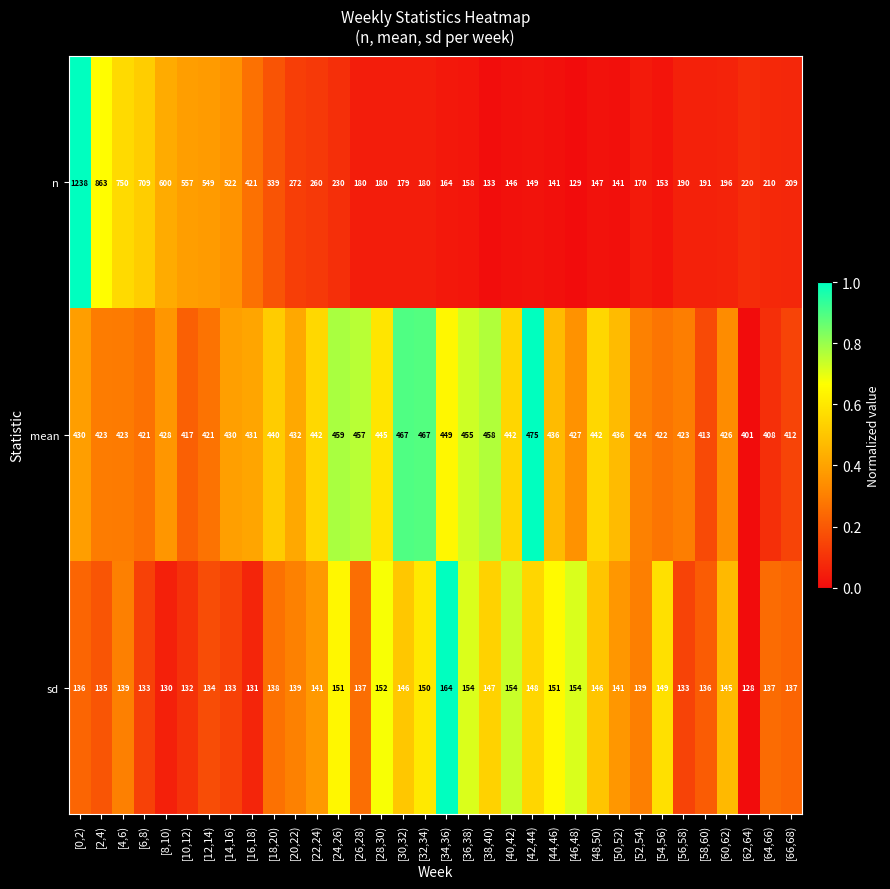

At which label is n closest to 683?

[6,8)